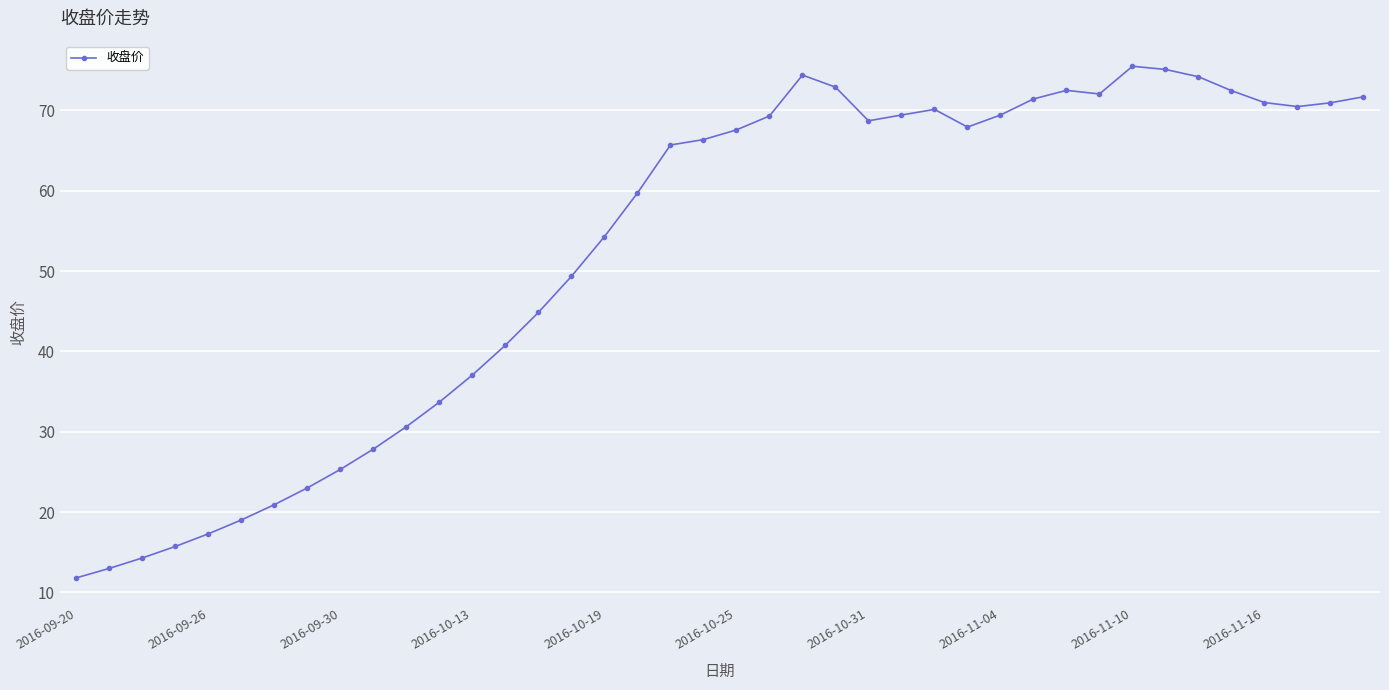

What is the value of the 14th point from the left?

40.8